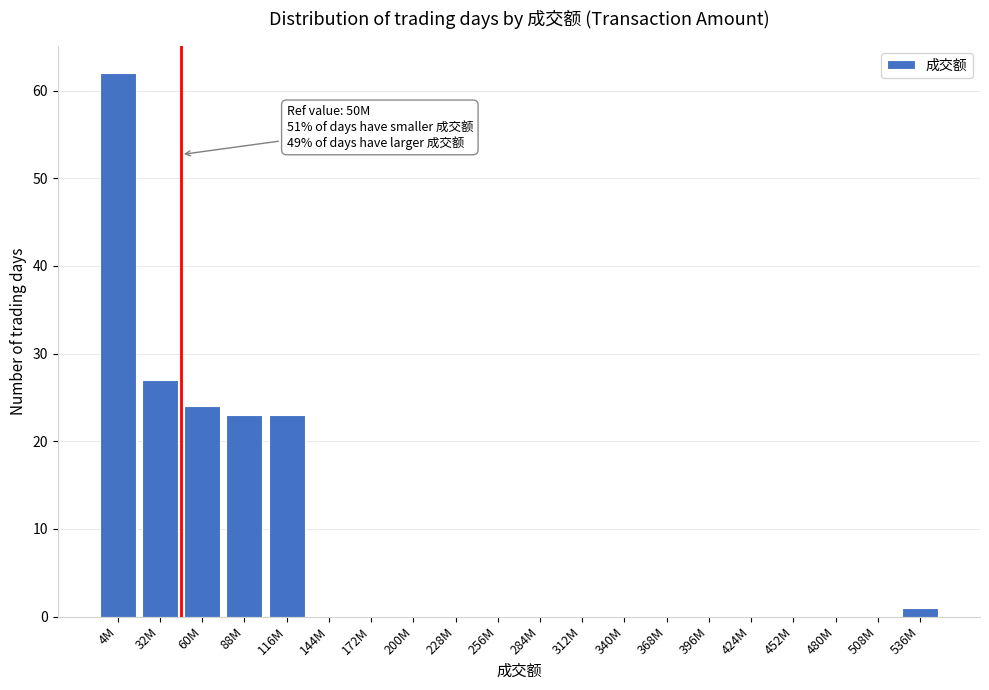

Reading right to left, extract all data points from this chart.

536M=1	508M=0	480M=0	452M=0	424M=0	396M=0	368M=0	340M=0	312M=0	284M=0	256M=0	228M=0	200M=0	172M=0	144M=0	116M=23	88M=23	60M=24	32M=27	4M=62